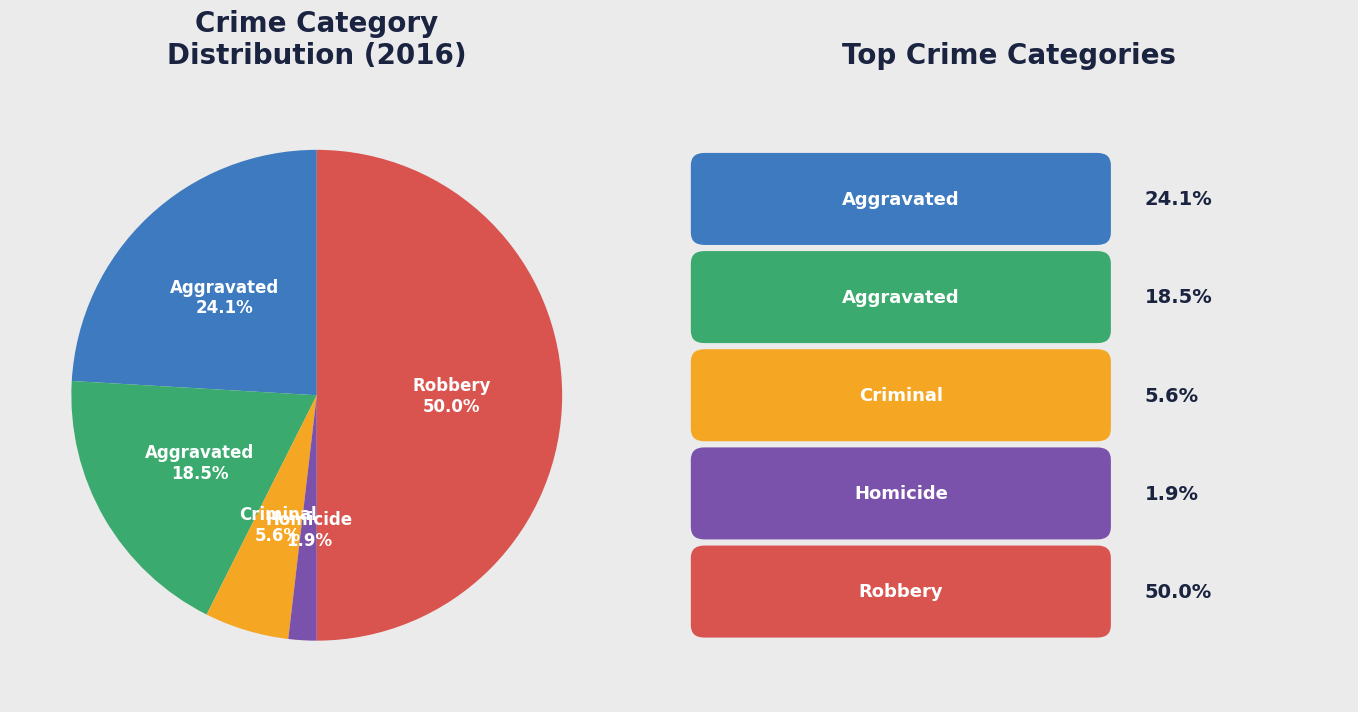

How many slices are in this pie chart?

5